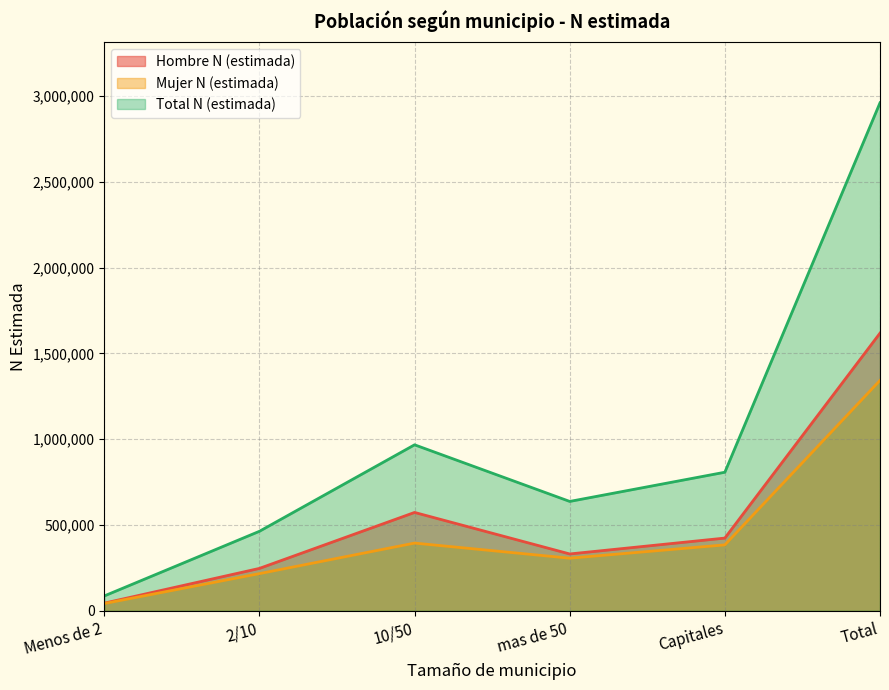

Reading left to right, list all the values displayed in this chart.

Hombre N (estimada): 44135	246788	573056	330951	423543	1618473
Mujer N (estimada): 42033	216326	394353	306286	383910	1342908
Total N (estimada): 86169	463114	967409	637236	807453	2961381